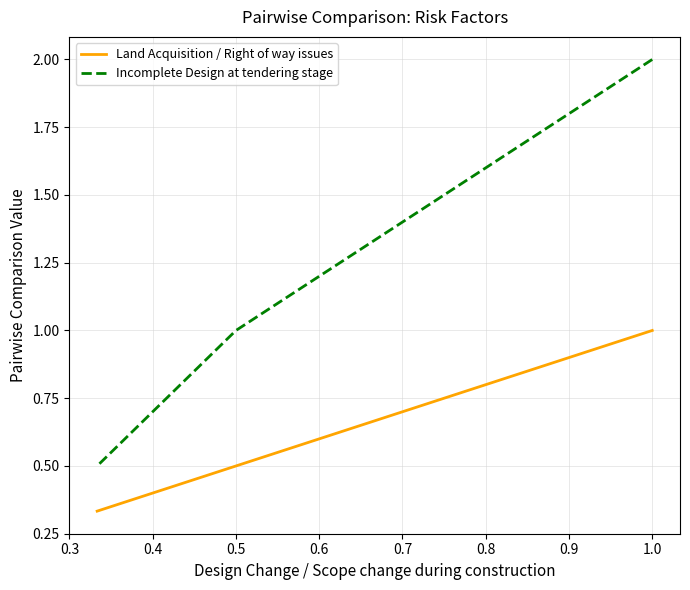

Which series changed the most between 0.3 and 0.5?

Incomplete Design at tendering stage